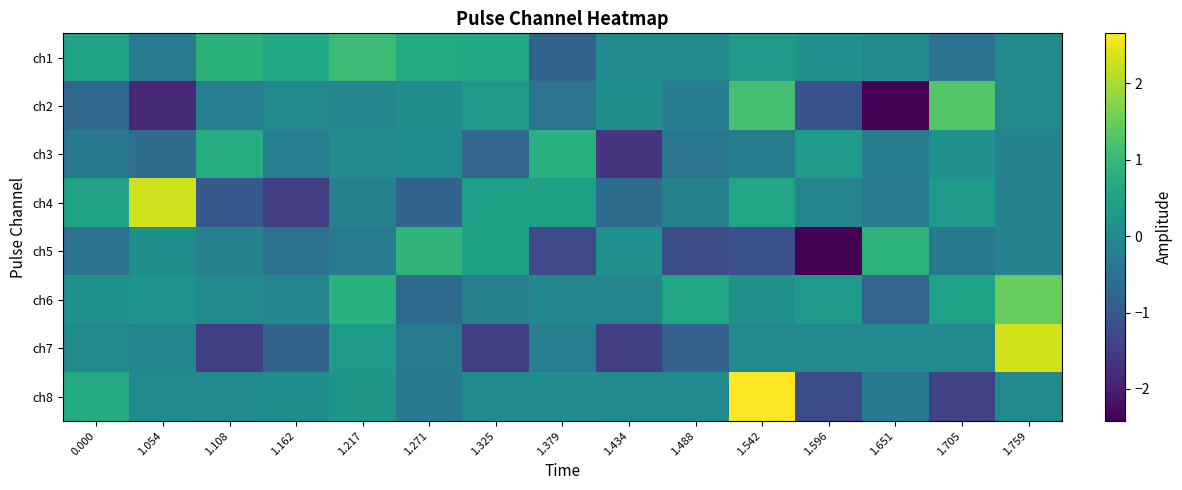

Rank the series at 1.054 from highest to lowest value.

ch4, ch6, ch5, ch8, ch7, ch1, ch3, ch2